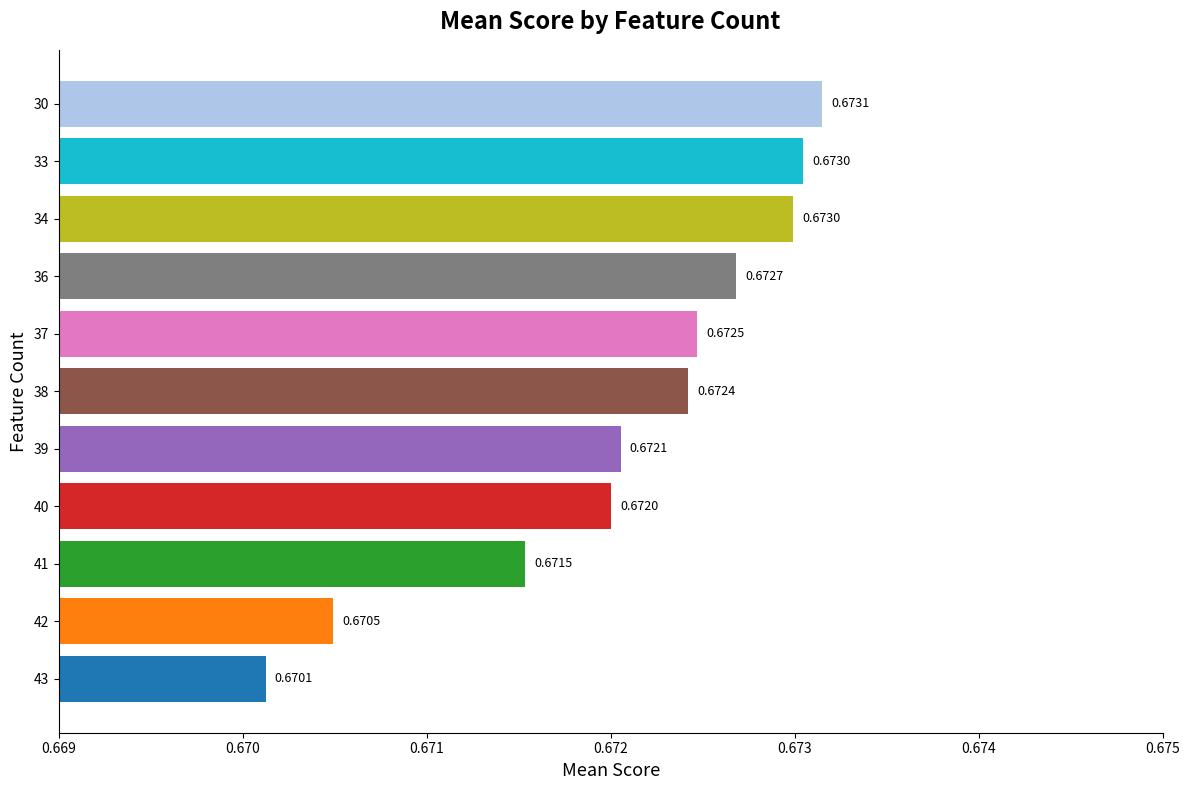

Which has a higher value, 41 or 39?

39